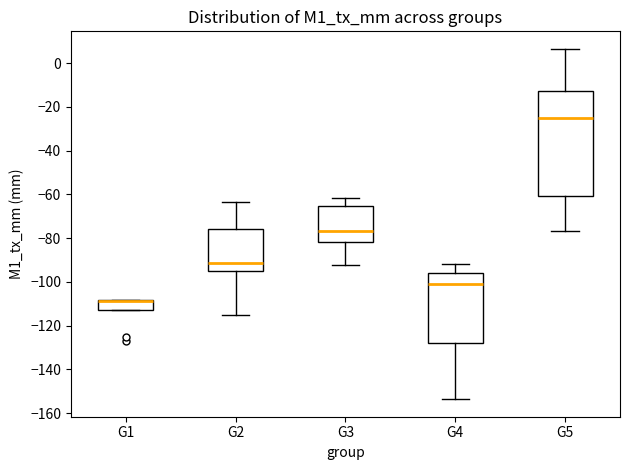

Where is the lower edge of the box for G5 on the y-axis? The values are not printed on the chart, so give them approximately, as read against the axis.

-60